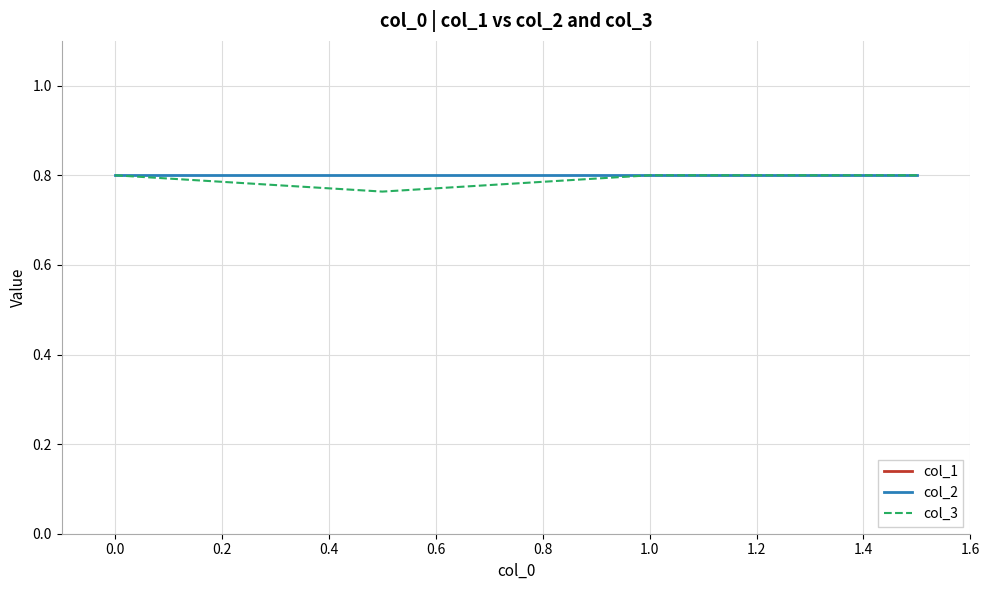

The value of col_3 at 0.0 is 0.4. True or false?

False